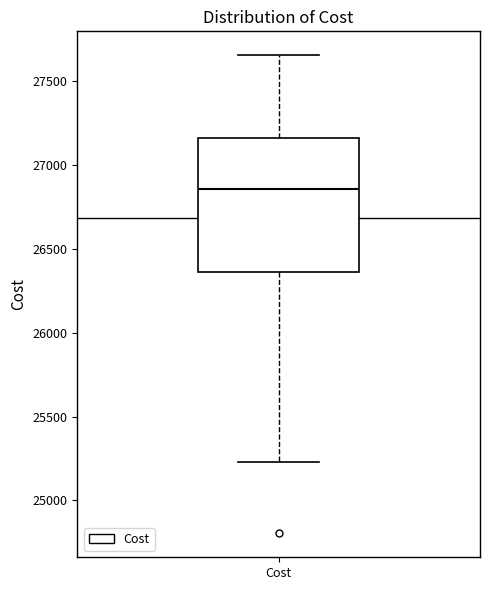

Read this box plot against the y-axis: the position of the median line, the range covered by the box, and the ends of both whiskers. The values are not printed on the chart, so give them approximately, as read against the axis.

median 26850, box 26350 to 27150, whiskers 25250 to 27650